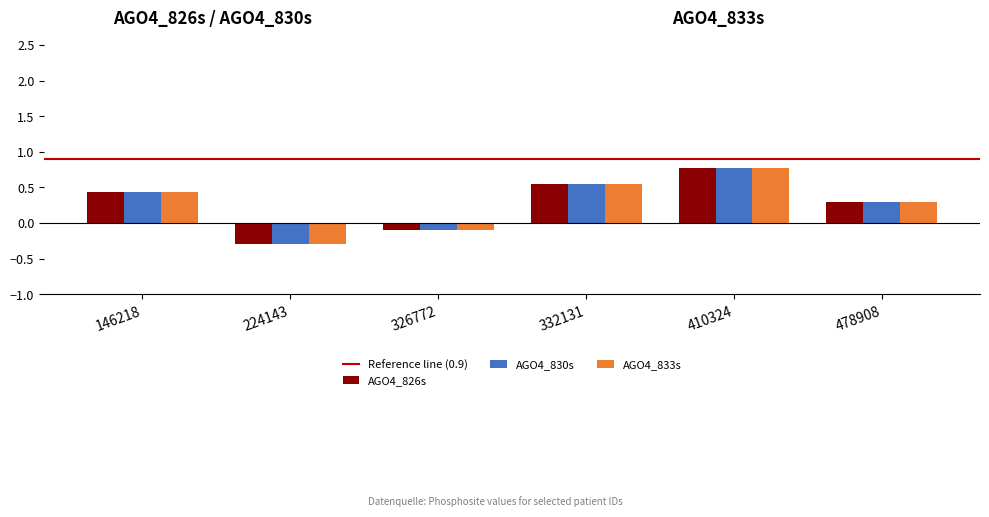

At which label does AGO4_826s reach its minimum?

224143